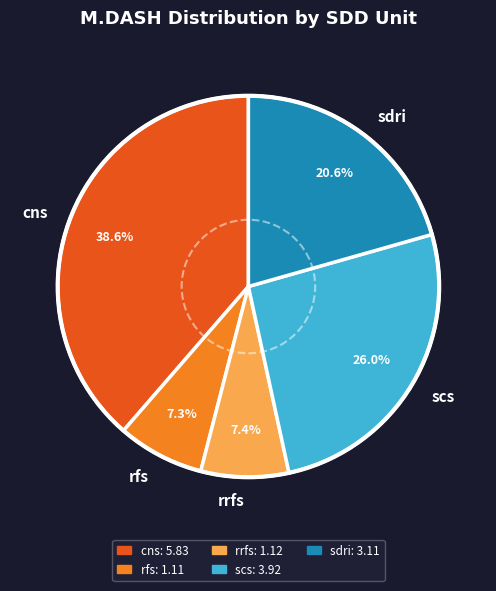

Is cns the majority of the pie?

No